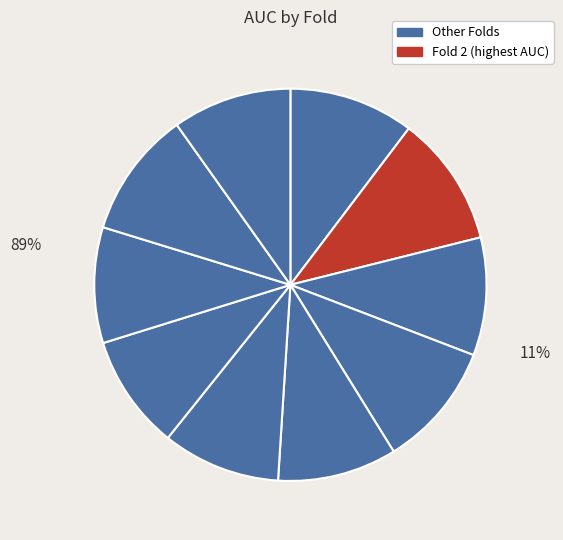

Count the number of slices in the pie.

10